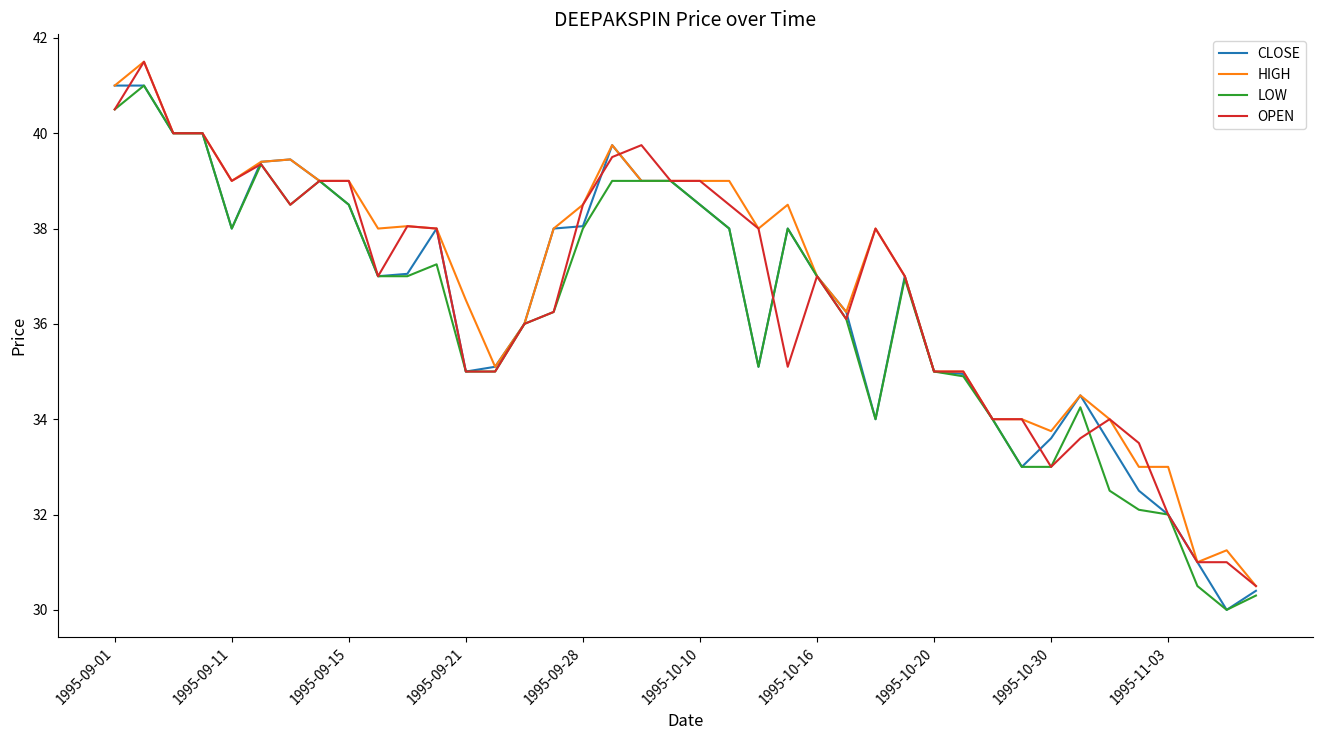

What is the minimum value for LOW?

30.0